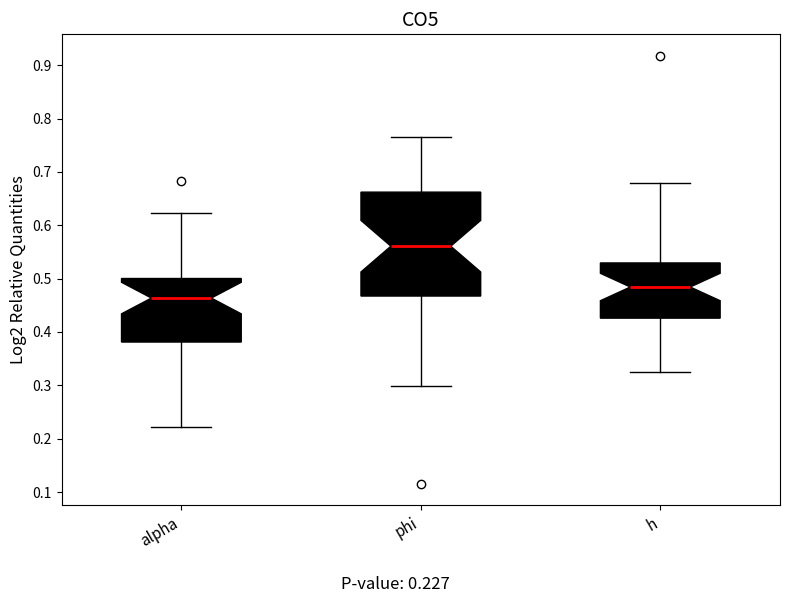

Where is the upper edge of the box for alpha on the y-axis? The values are not printed on the chart, so give them approximately, as read against the axis.

0.50